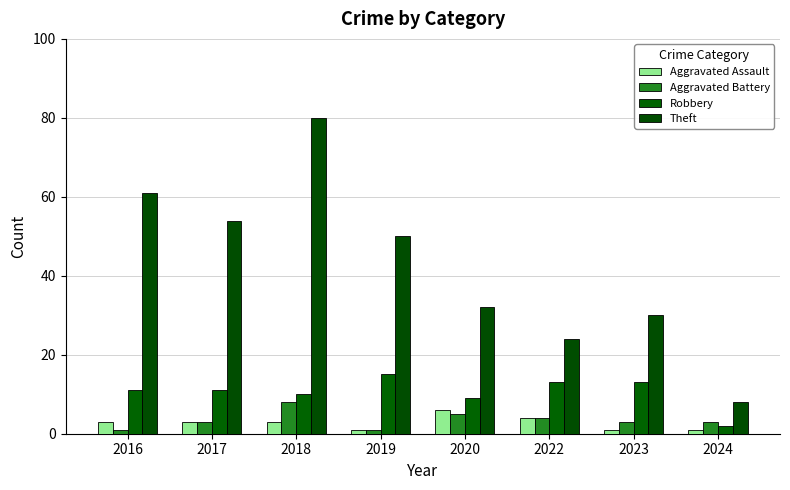

Which series changed the most between 2023 and 2024?

Theft